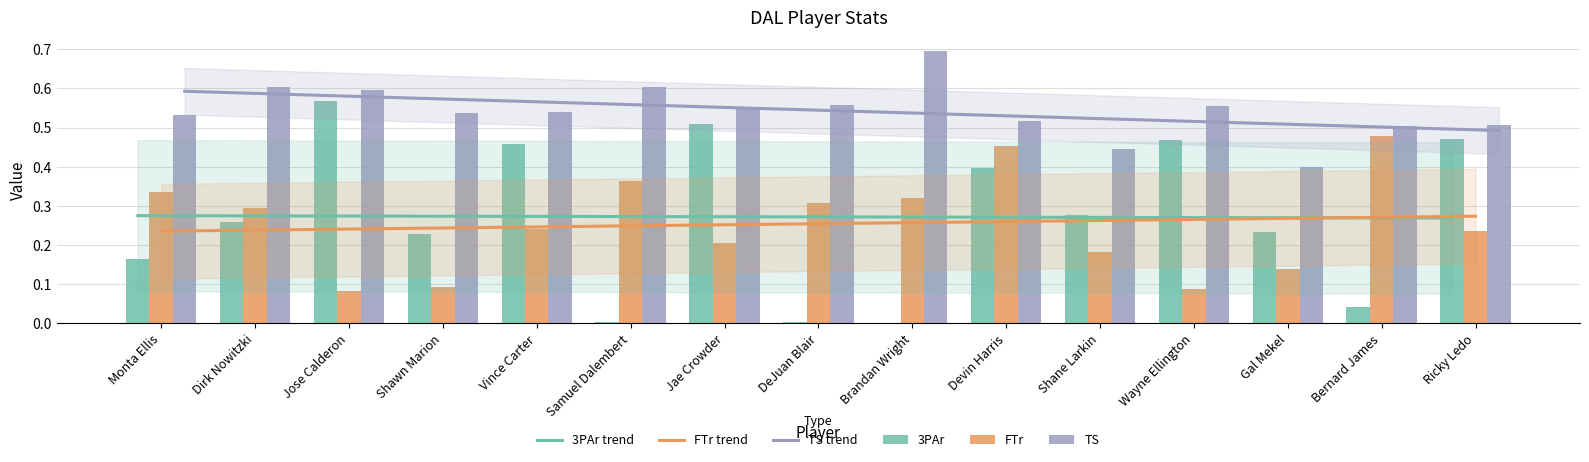

Is it true that TS equals 0.3 at Shane Larkin?

False